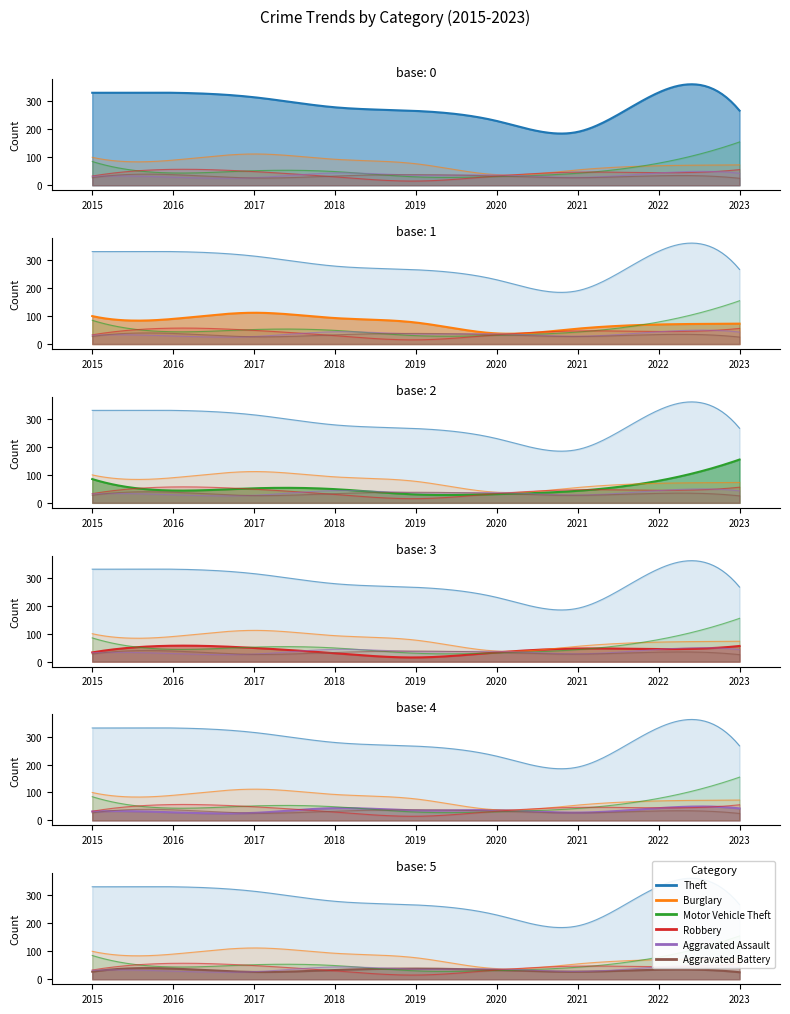

True or false: Burglary has a value of 30 at 2019.

False